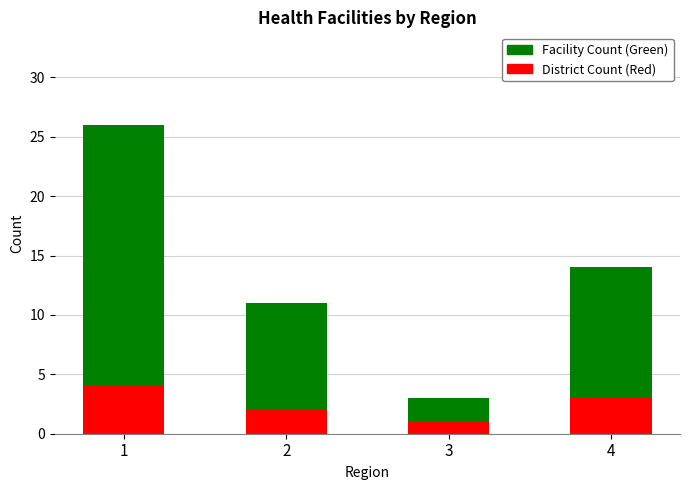

Read the District Count (Red) value at 2.

2